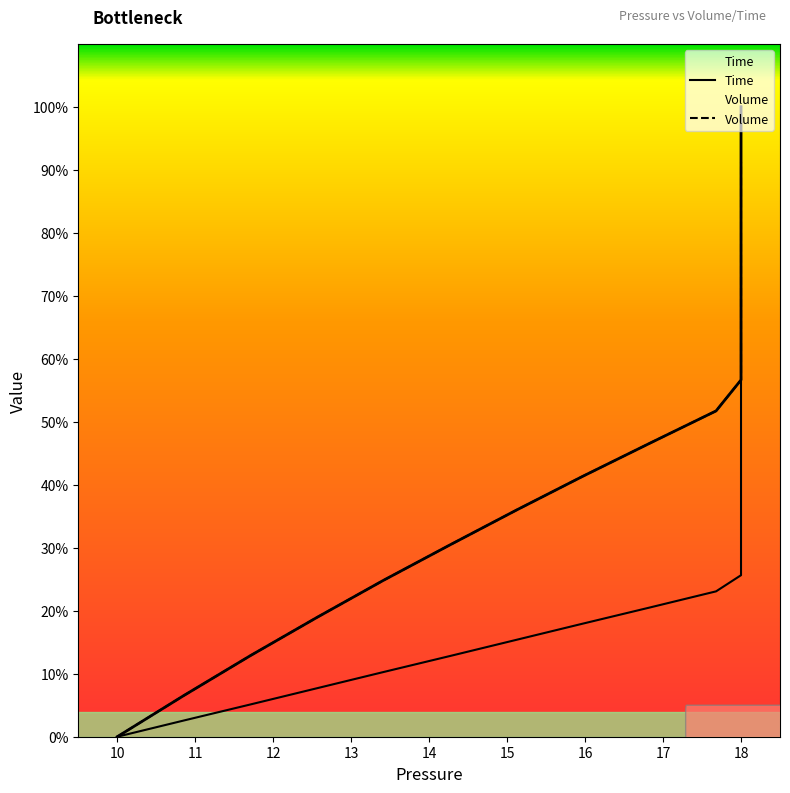

Is the value of Volume at 18 greater than the value of Time at 35?

No